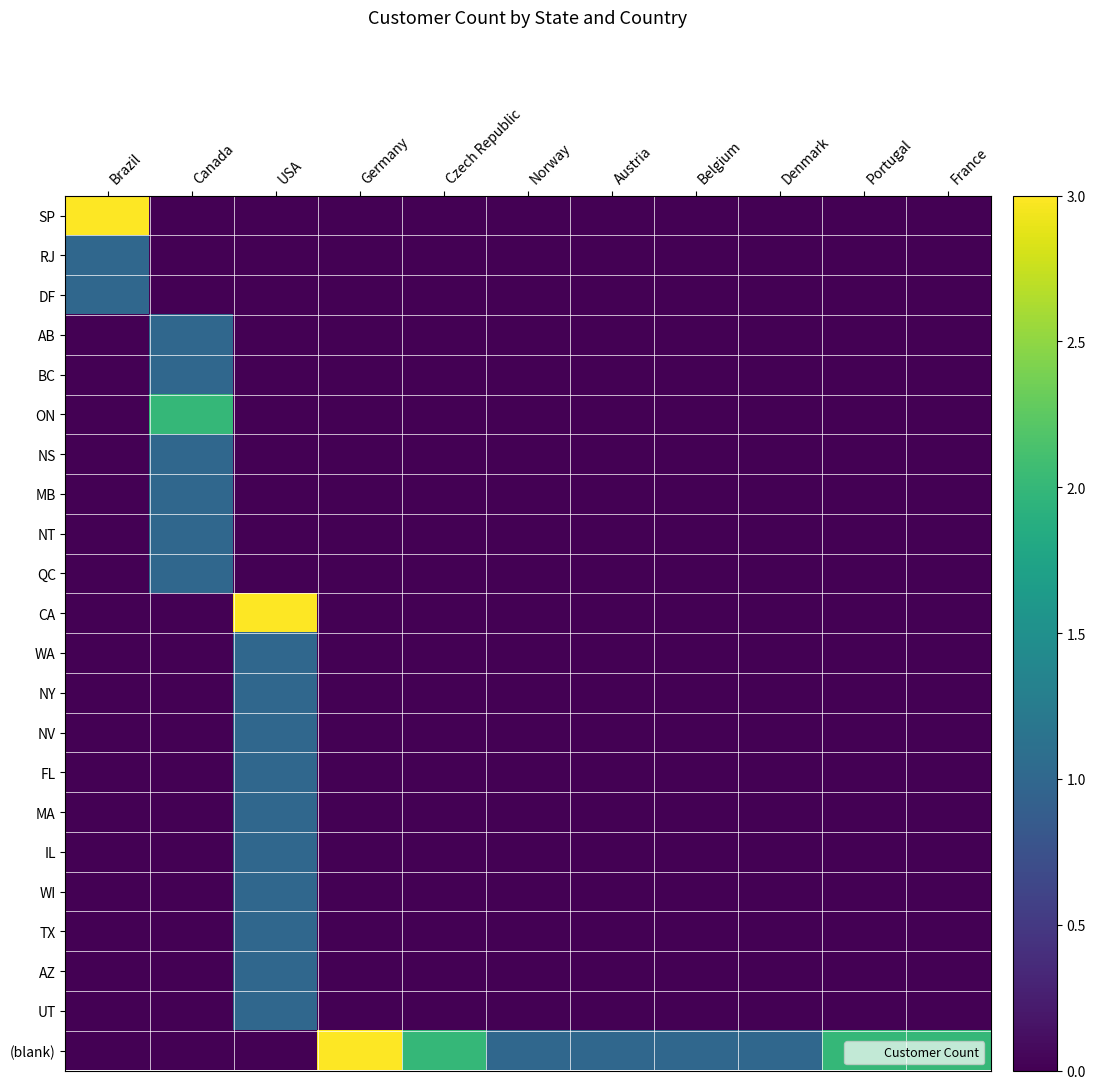

What is the total value across all series at Brazil?

5